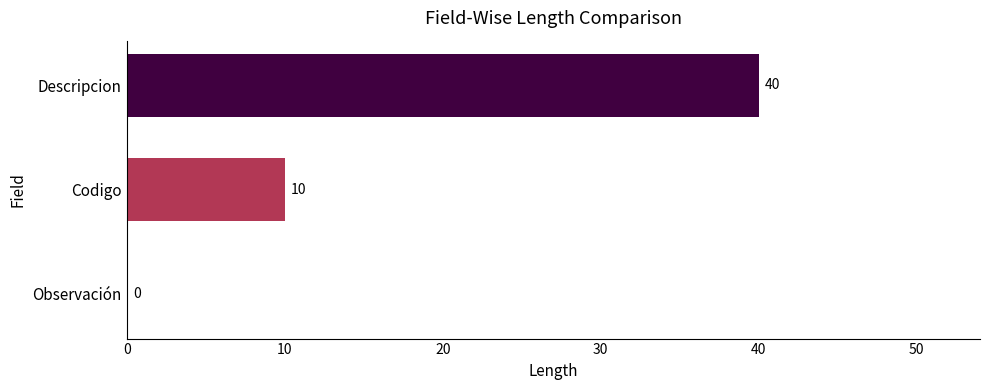

What is the change in value from Descripcion to Observación?

-40